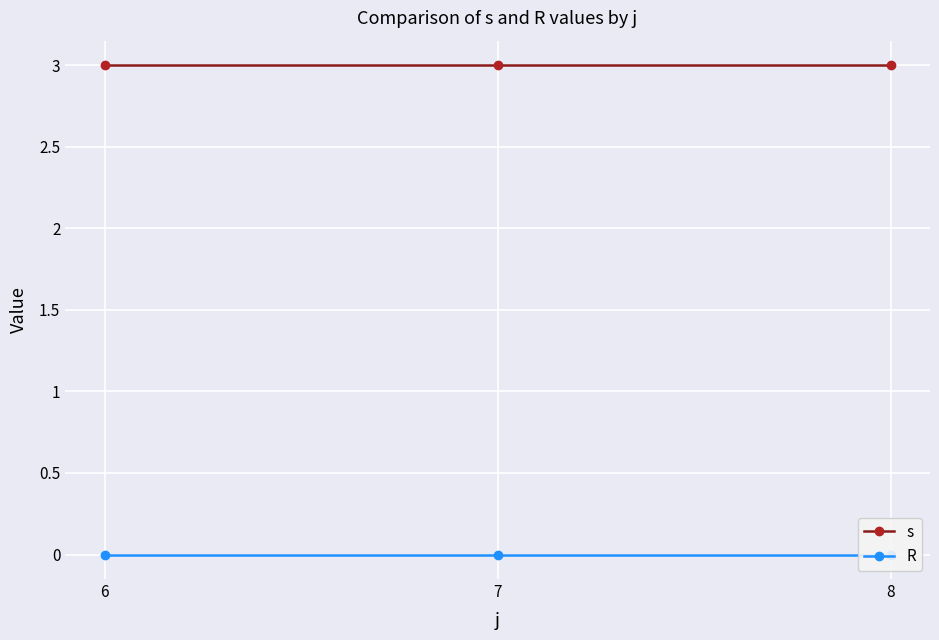

What is the maximum value shown in the chart?

3